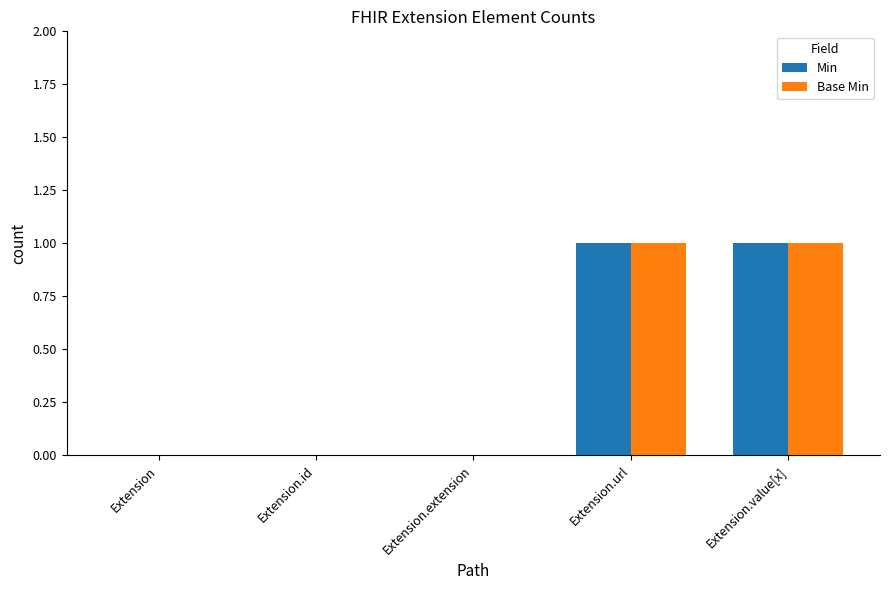

How many categories are shown in the chart?

5